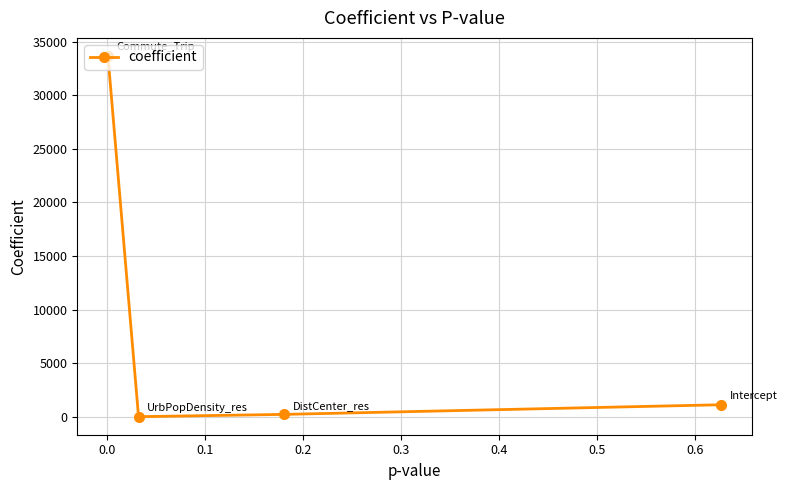

What is the smallest value displayed?

-0.2